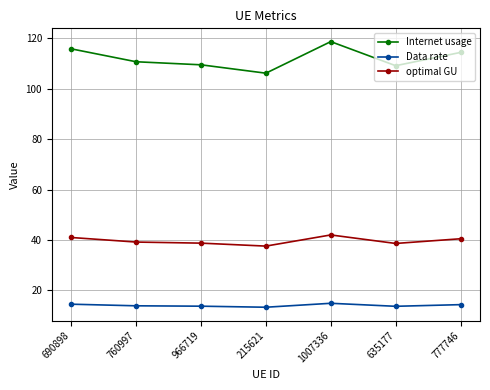

What is the greatest value displayed?

118.7